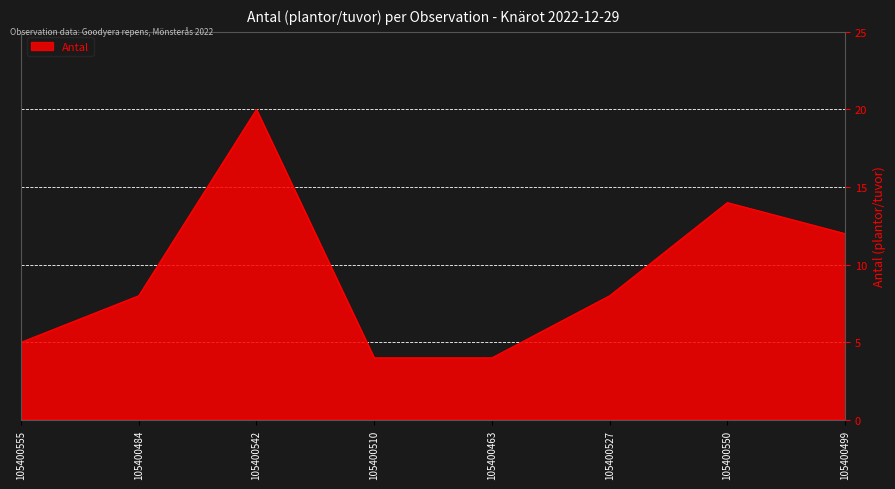

Is it true that the value at 105400510 is 3?

False